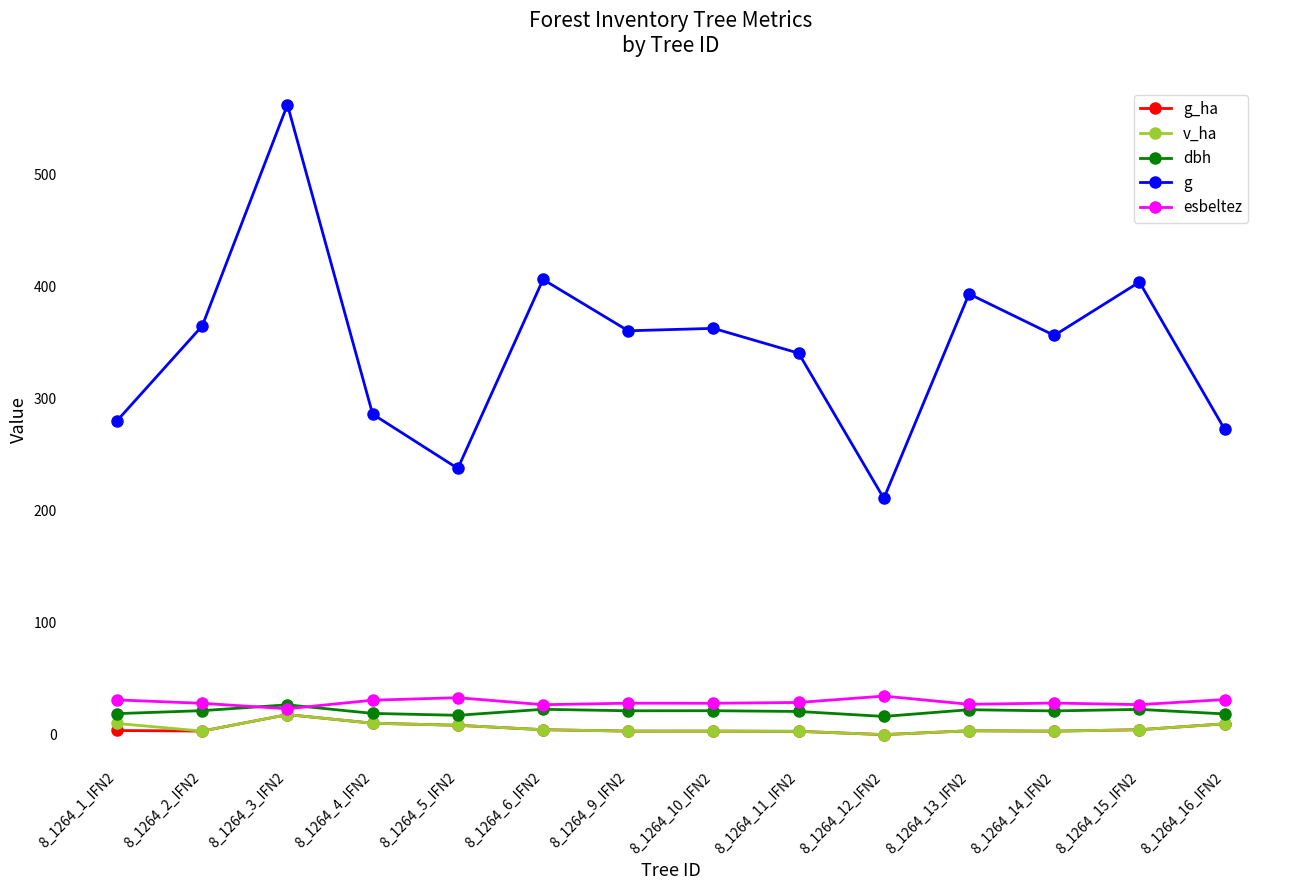

Which series changed the most between 8_1264_1_IFN2 and 8_1264_9_IFN2?

g